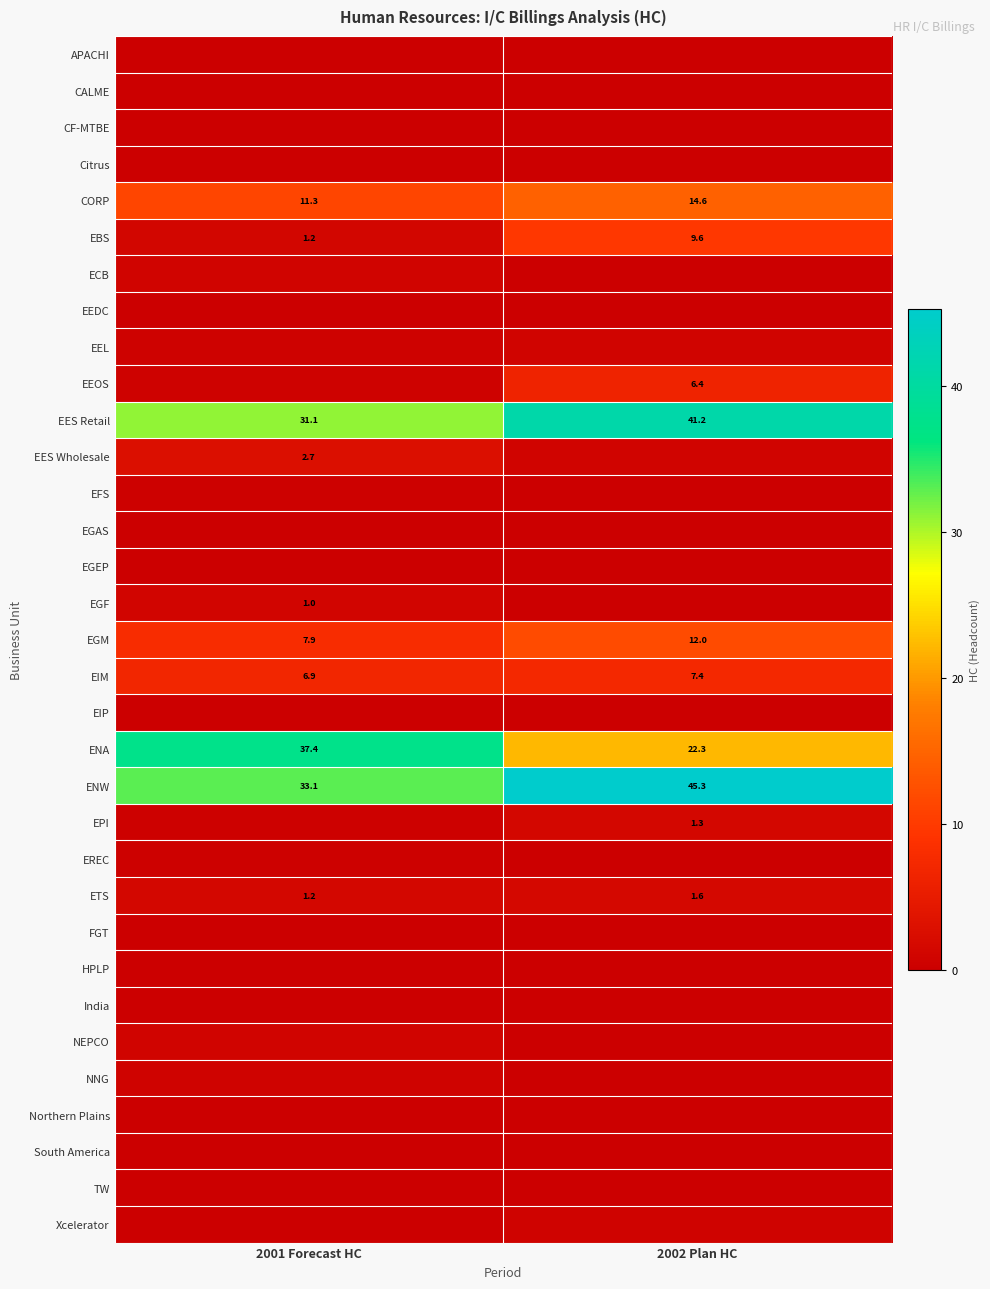

What is the difference between the highest and lowest values at 2002 Plan HC?

45.3